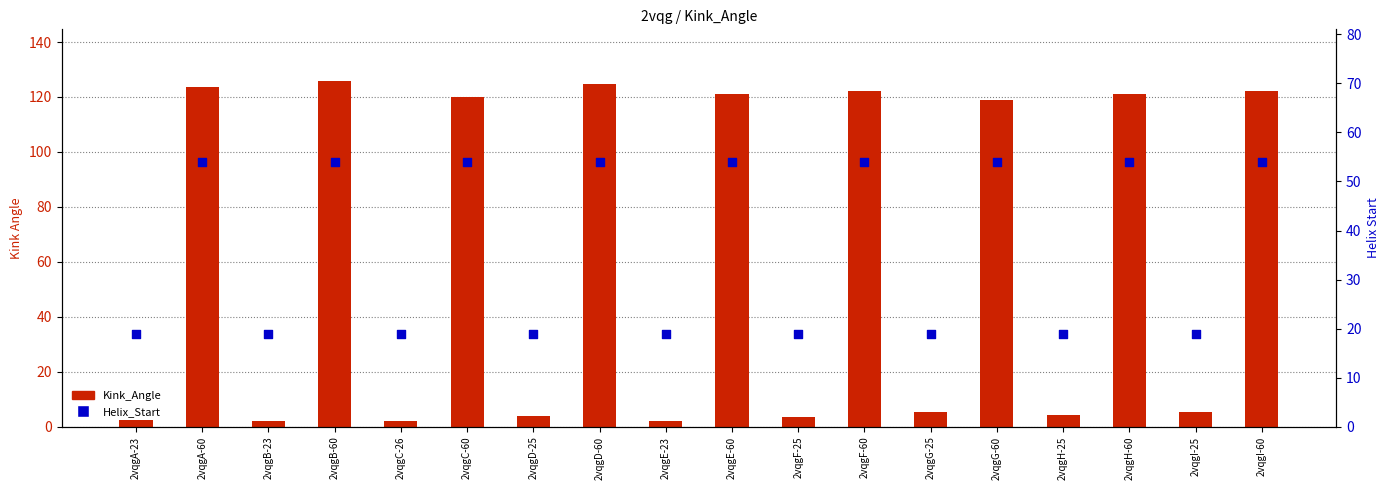

At which category is the sum across all series the highest?

2vqgB-60